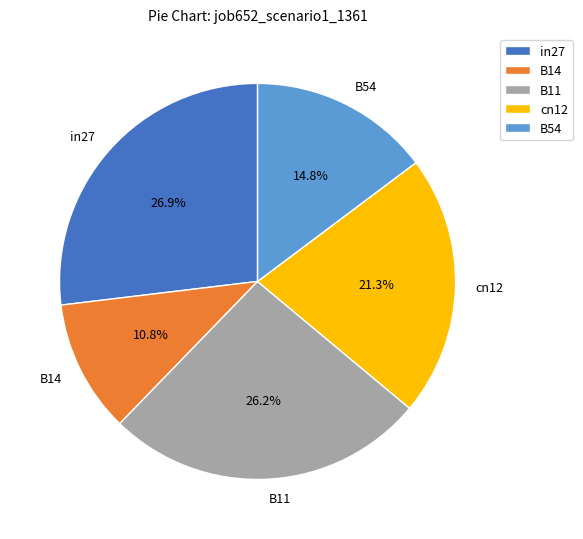

Which has a higher value, B54 or cn12?

cn12